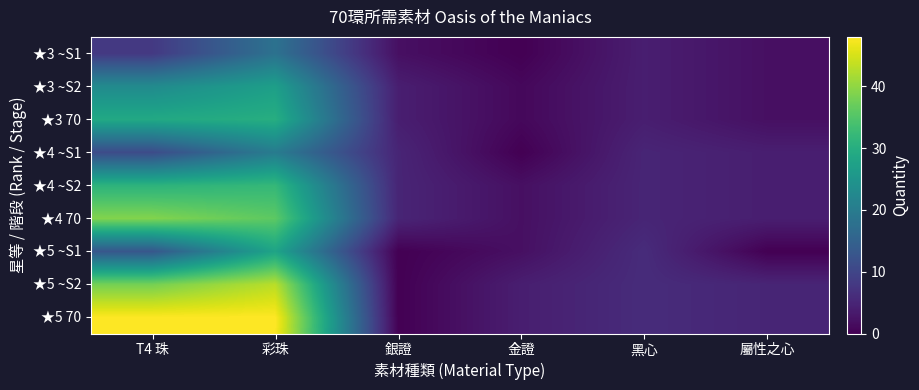

Rank the series by their maximum value, from highest to lowest.

★5 70, ★5 ~S2, ★4 70, ★4 ~S2, ★3 70, ★5 ~S1, ★3 ~S2, ★4 ~S1, ★3 ~S1